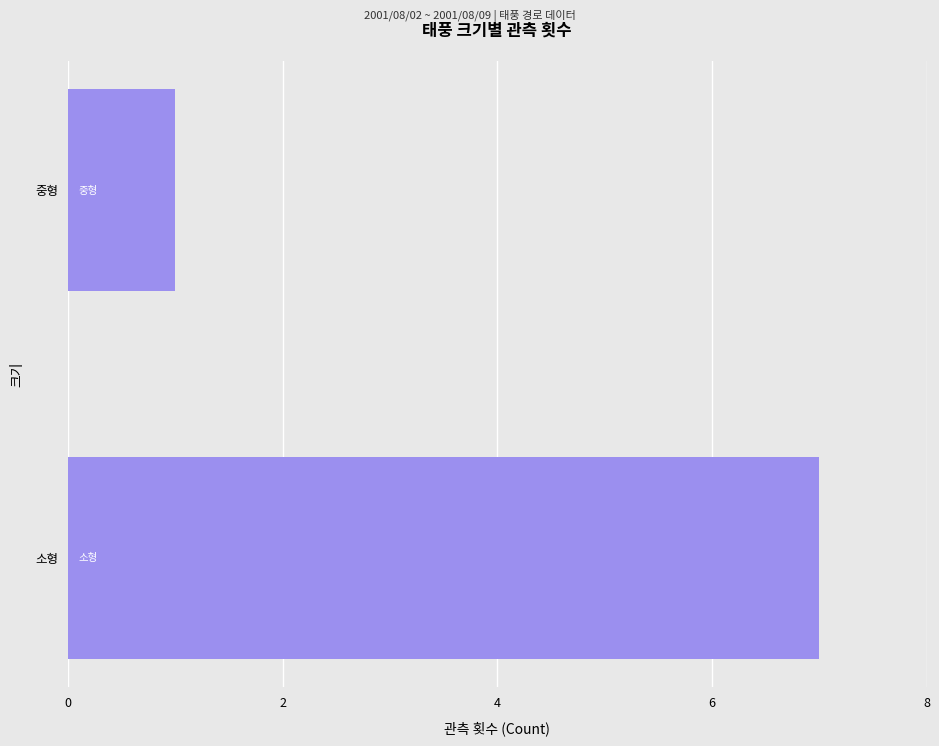

Rank the categories by value from highest to lowest.

소형, 중형